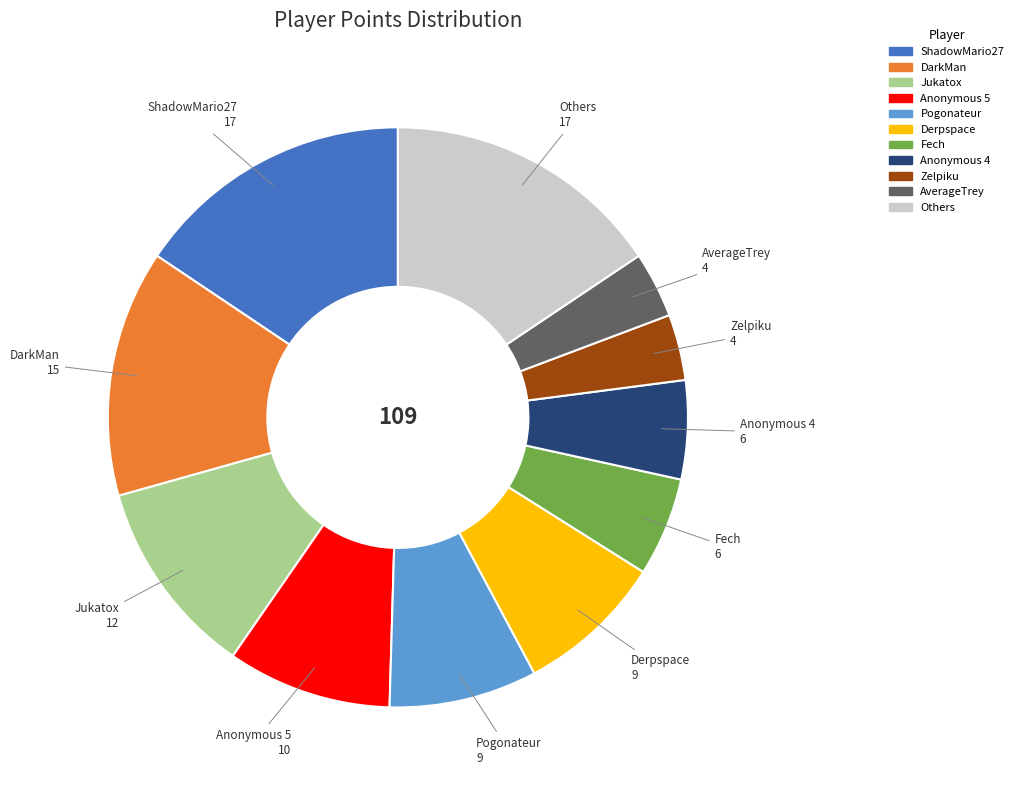

Does any single category account for the majority?

No